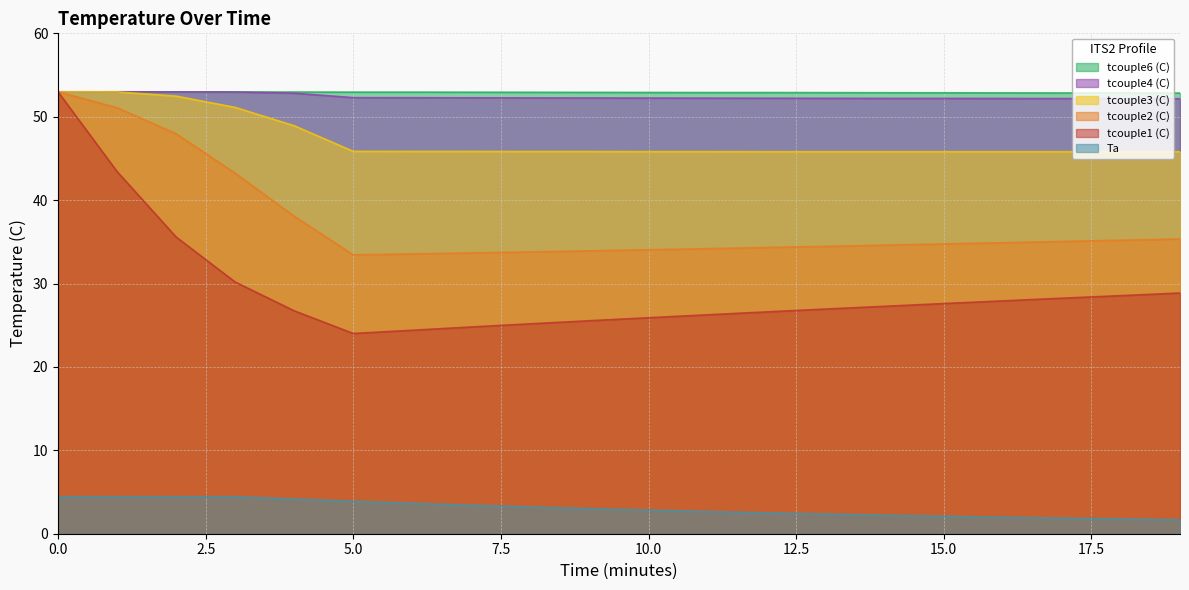

What is the total value across all series at 15?

215.3